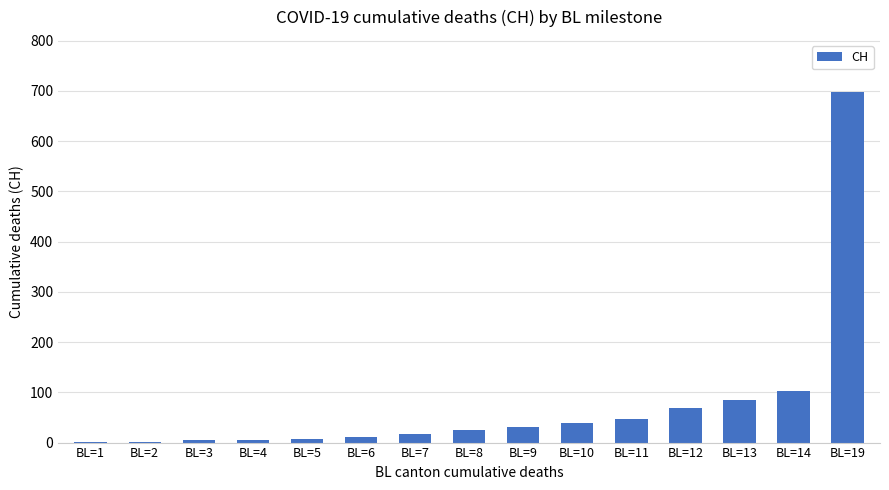

The chart shows a value of 26 at BL=8. True or false?

True